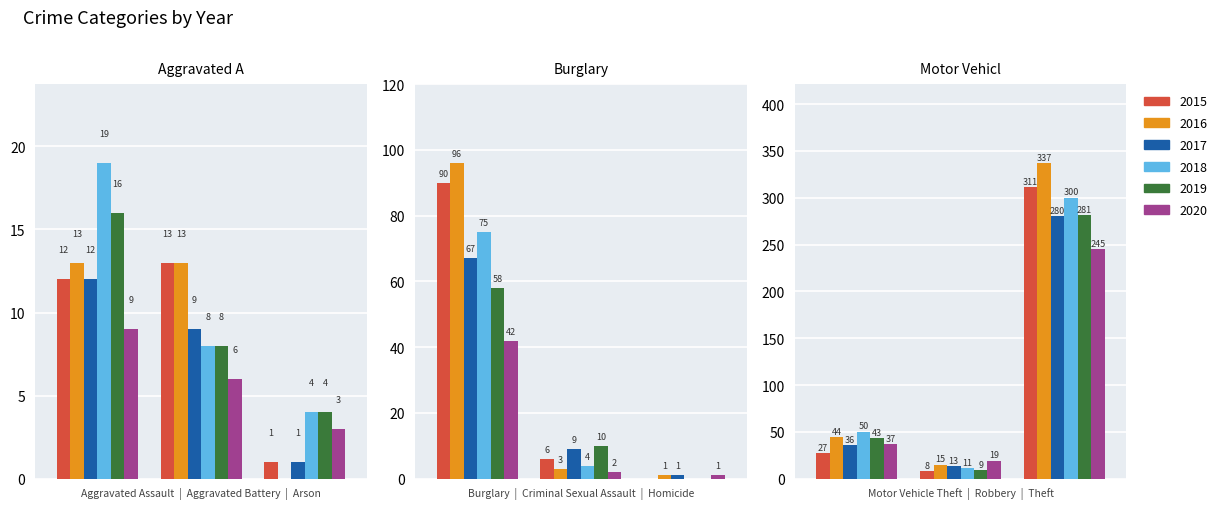

How many series are shown in this chart?

6